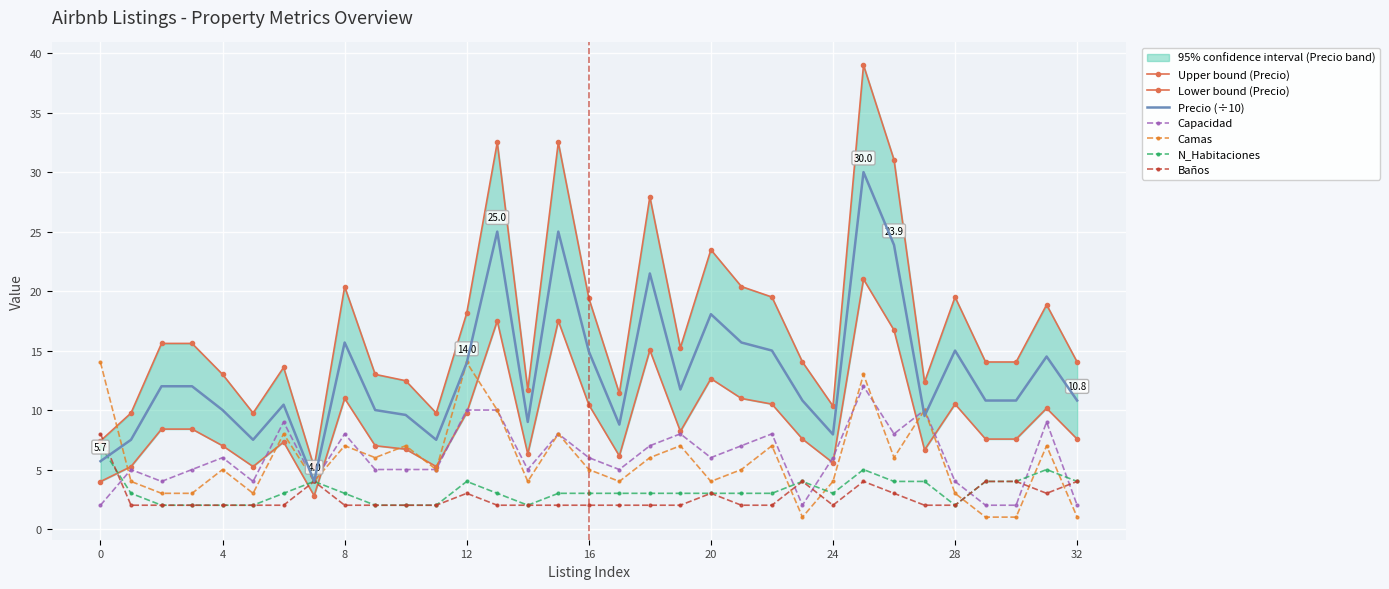

How many categories are shown in the chart?

33